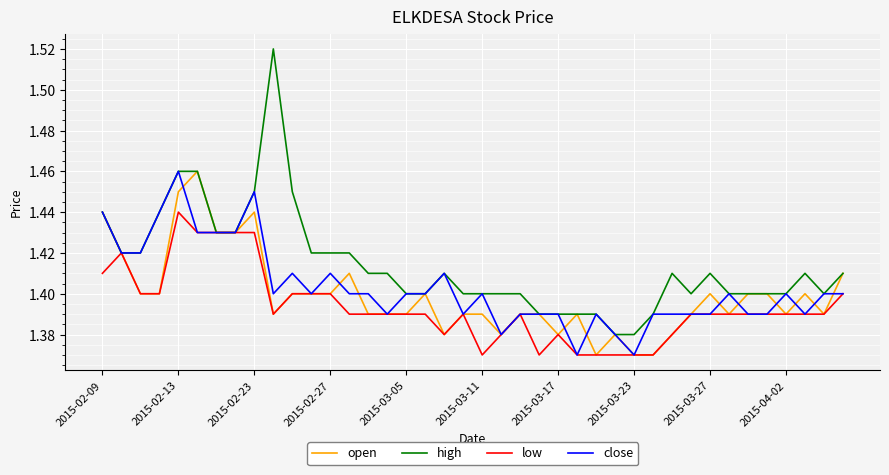

Which series has the largest range (max minus min)?

high